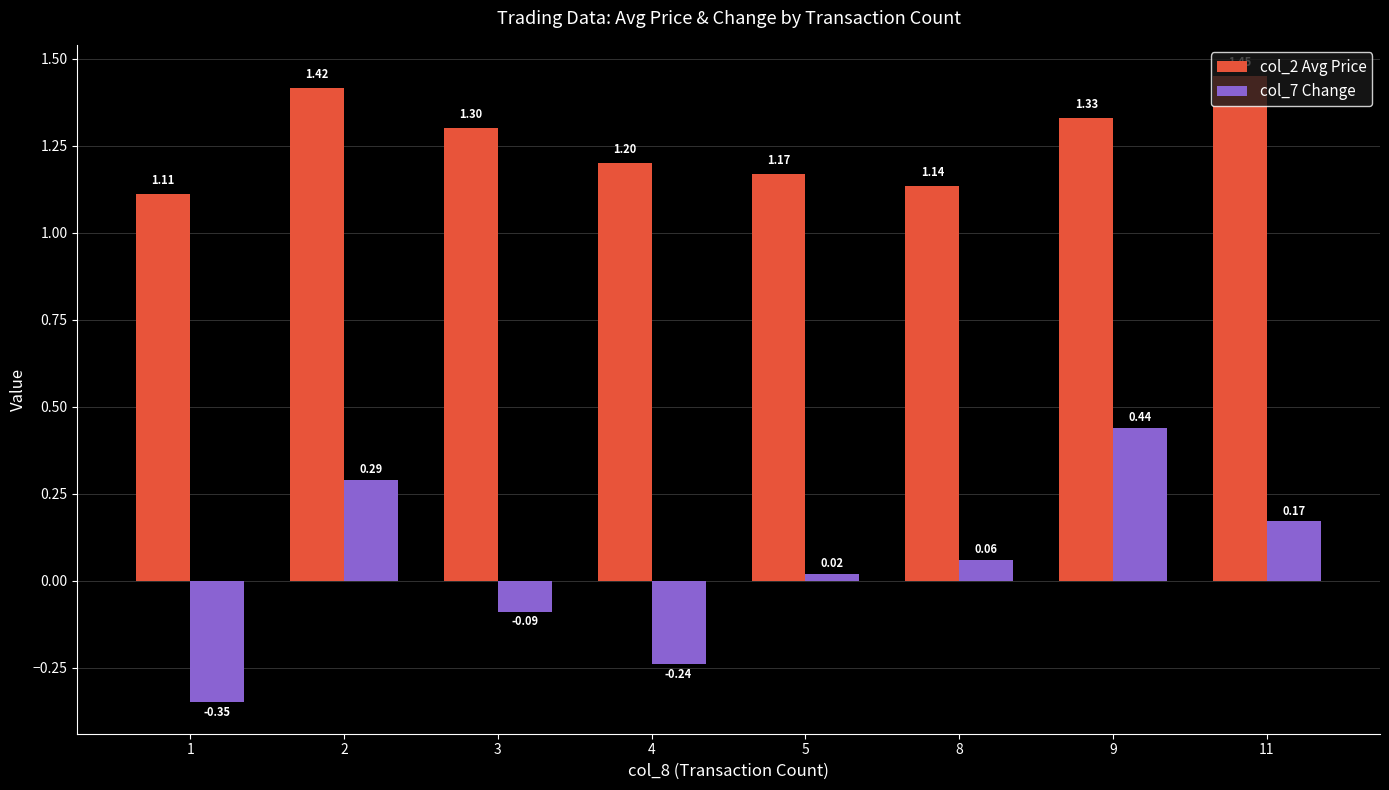

Which series has the largest range (max minus min)?

col_7 Change